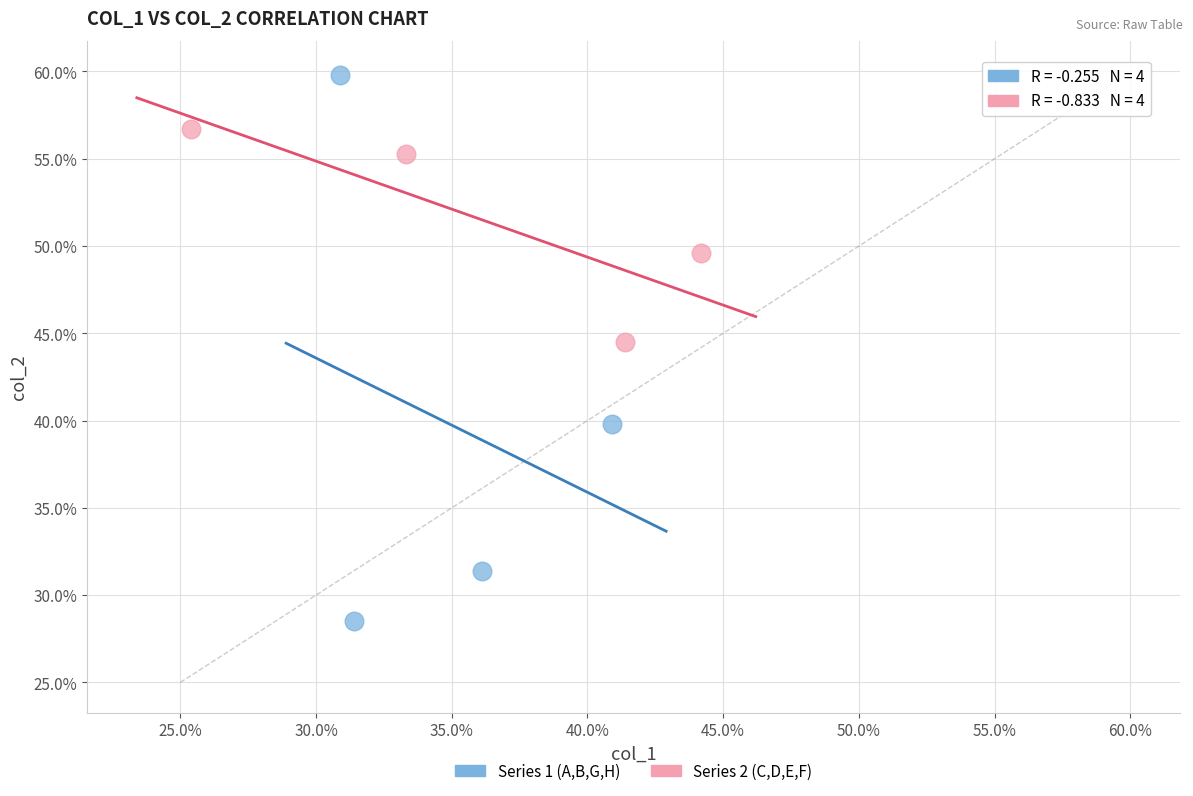

What are all the series names shown in the legend?

Series 1 (A,B,G,H), Series 2 (C,D,E,F)